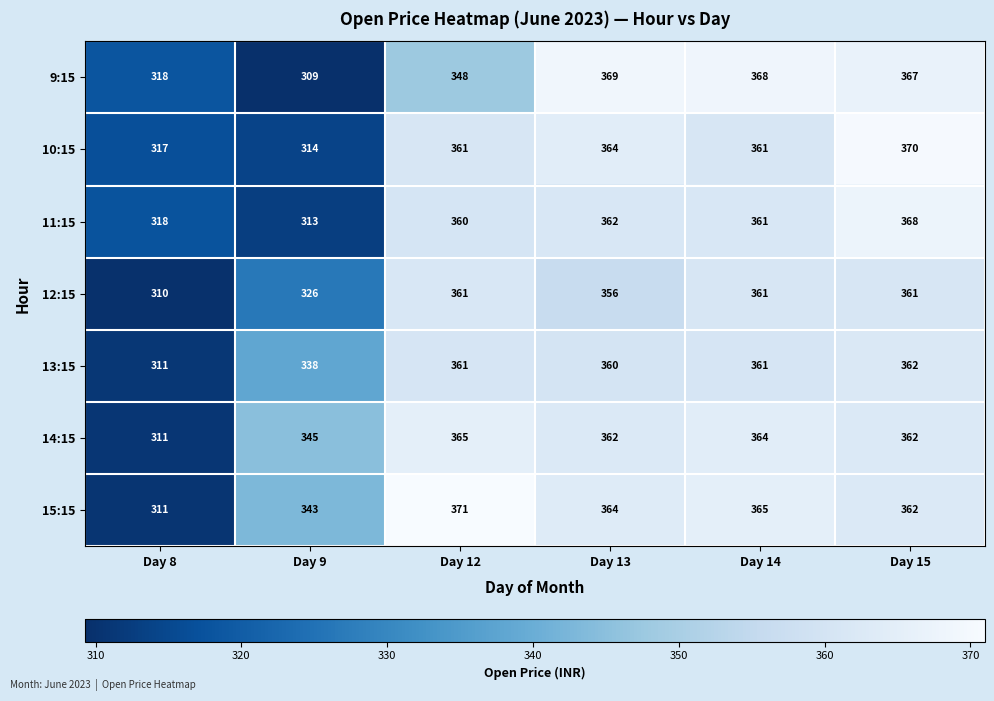

Count the number of data series in this chart.

7